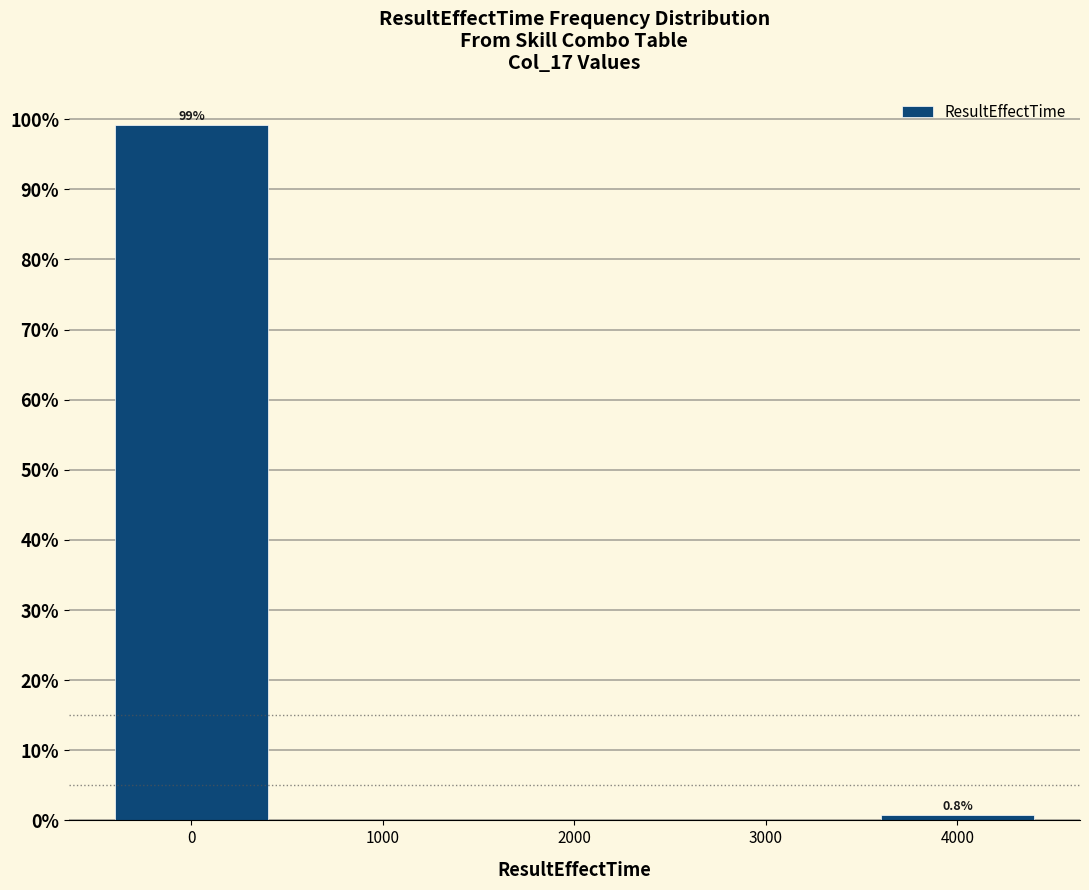

Reading left to right, transcribe all the data shown in this chart.

99.2	0.8